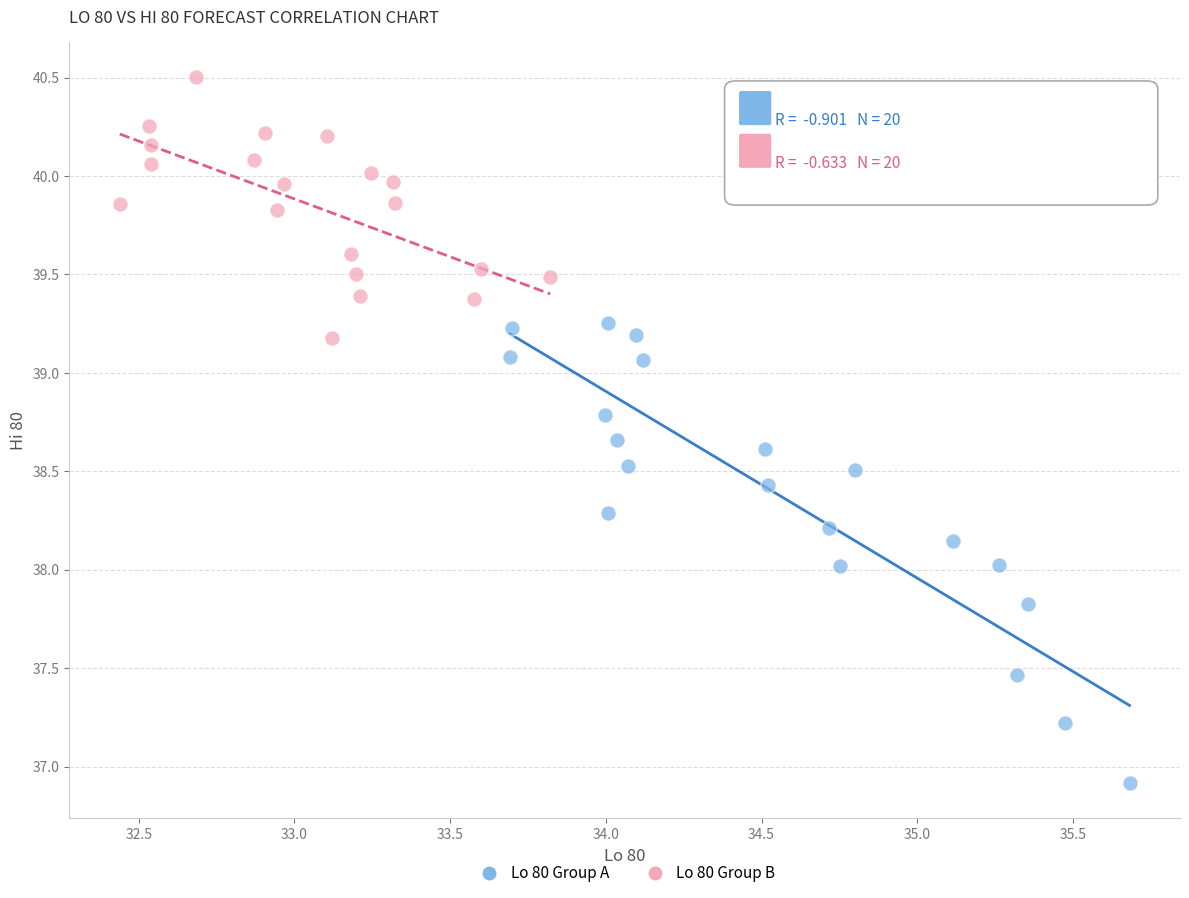

Which series reaches the maximum Y coordinate?

Lo 80 Group B